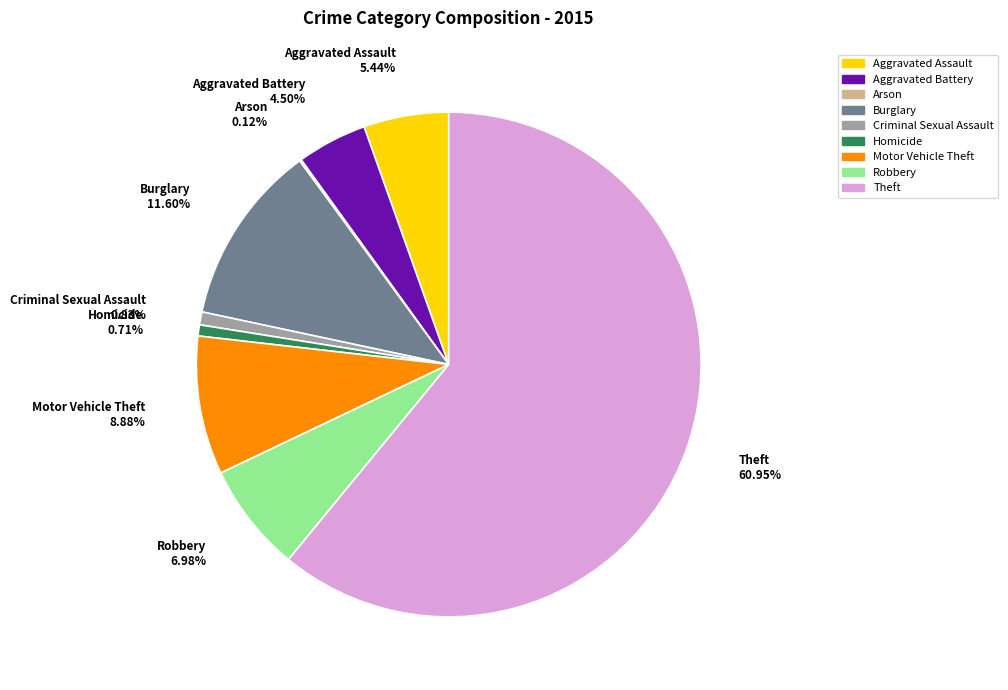

Which slice is the largest?

Theft